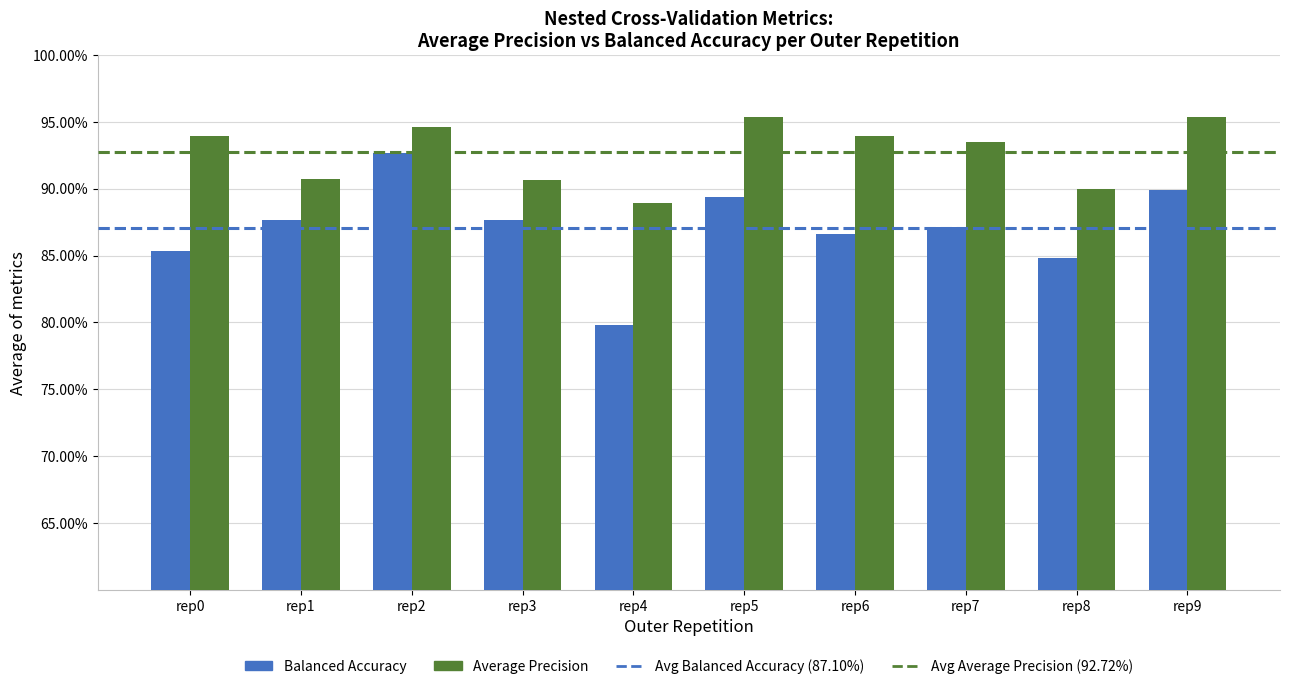

Does the chart contain stacked bars?

No